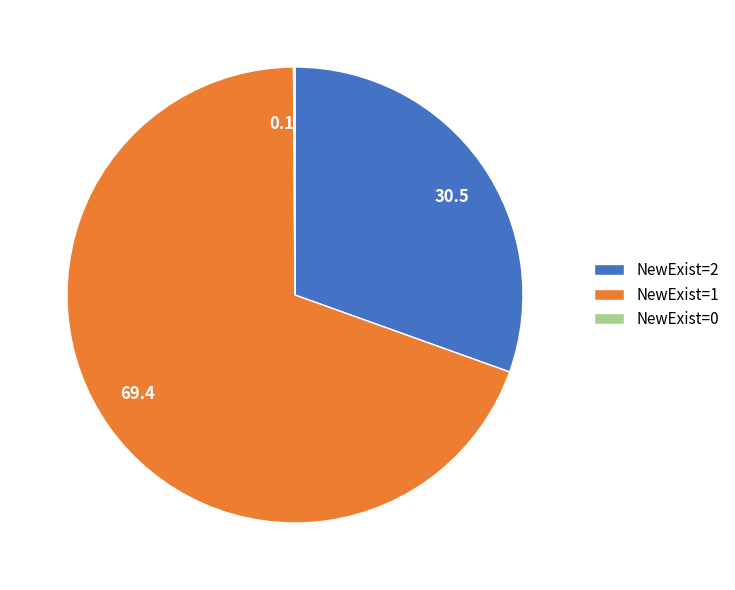

Does any single category account for the majority?

Yes